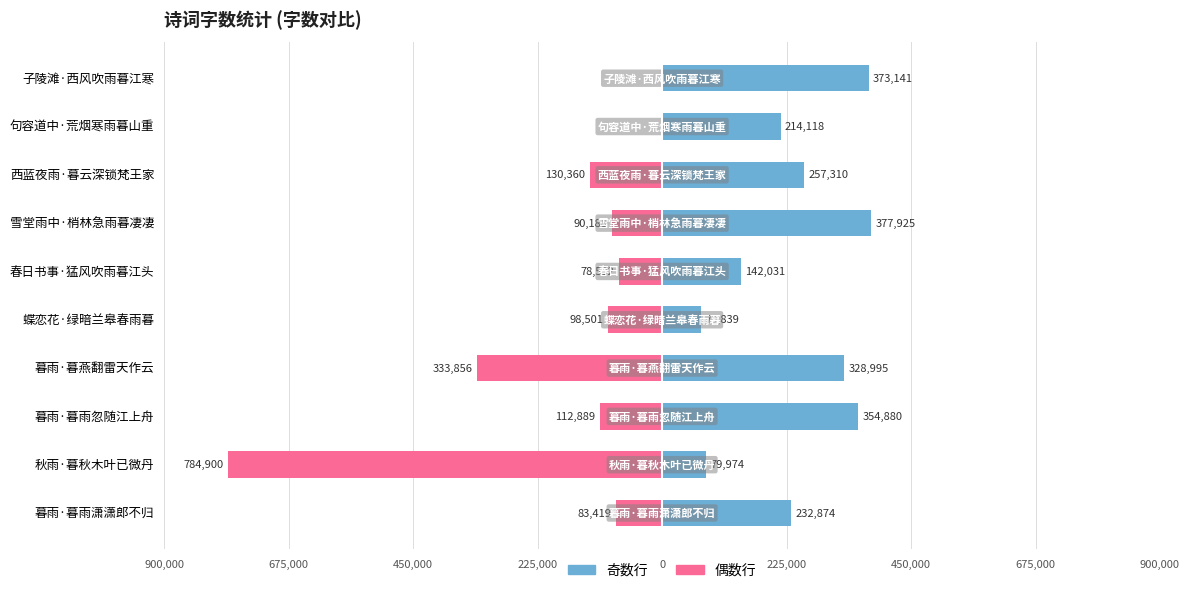

What is the spread (max minus min) of values at 450,000?

467769